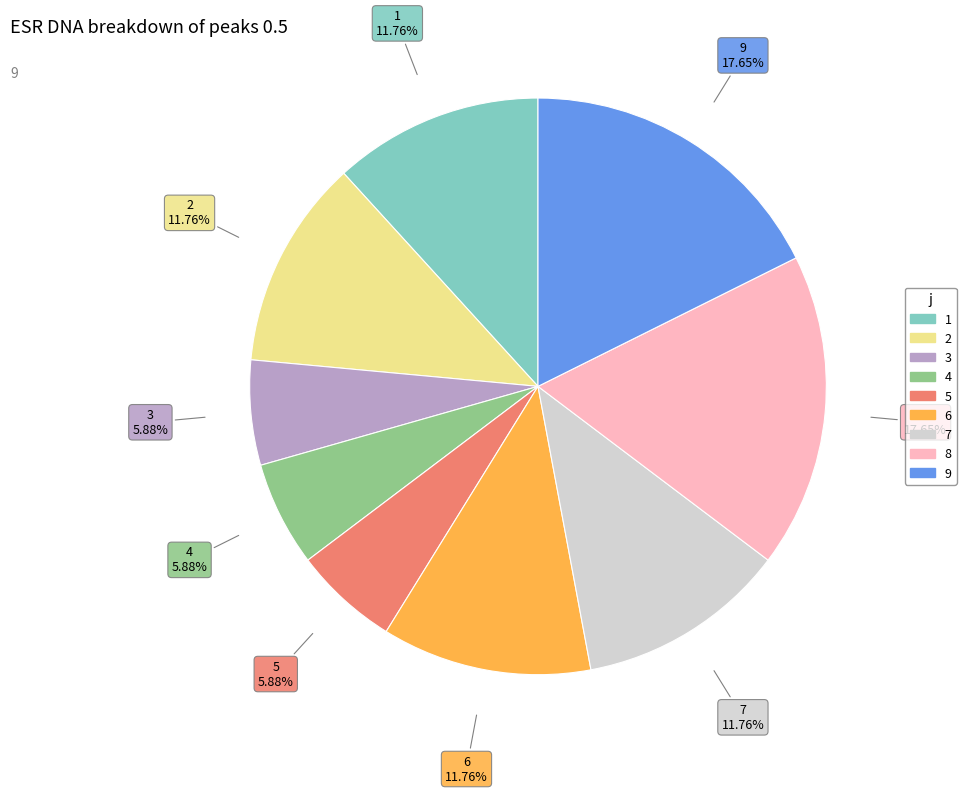

How many segments does this pie chart have?

9